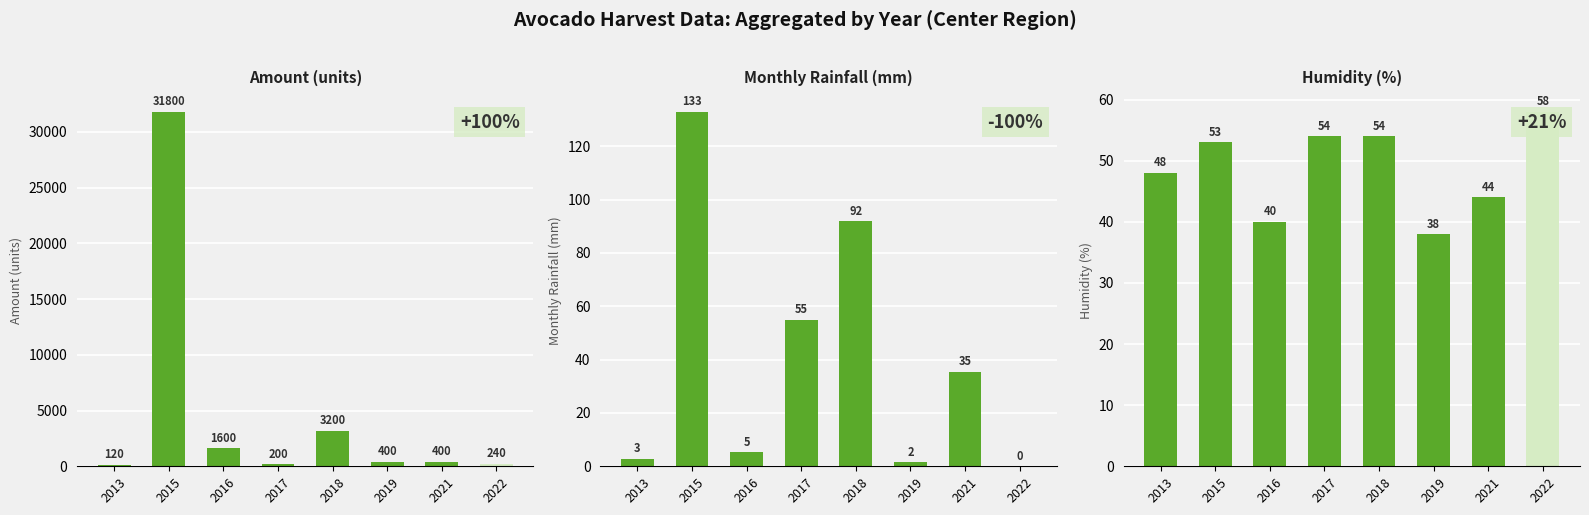

What is the sum of the Amount (units) values at 2022 and 2013?

360.0